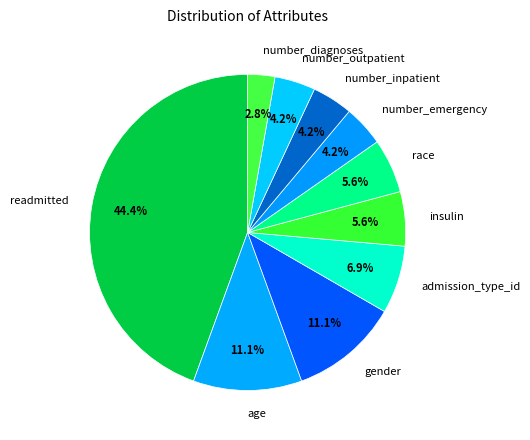

What is the ratio of the value at number_emergency to the value at number_diagnoses?

1.5